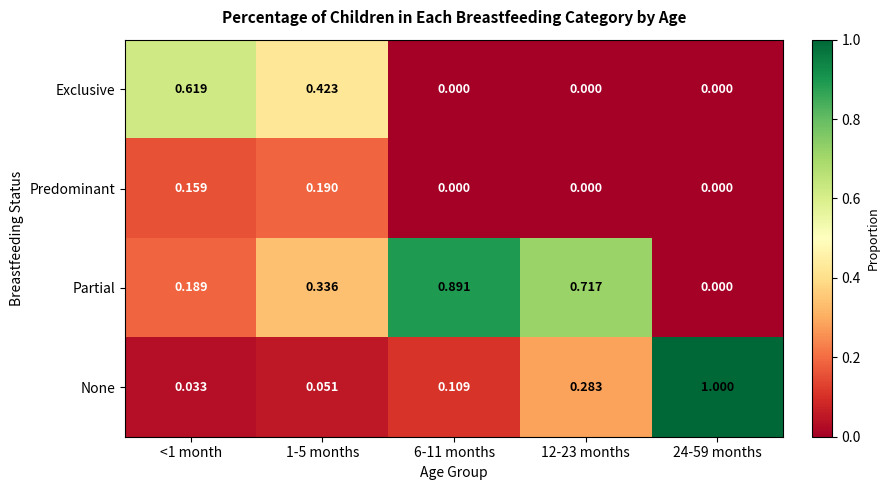

Which series has the largest total across all categories?

Partial